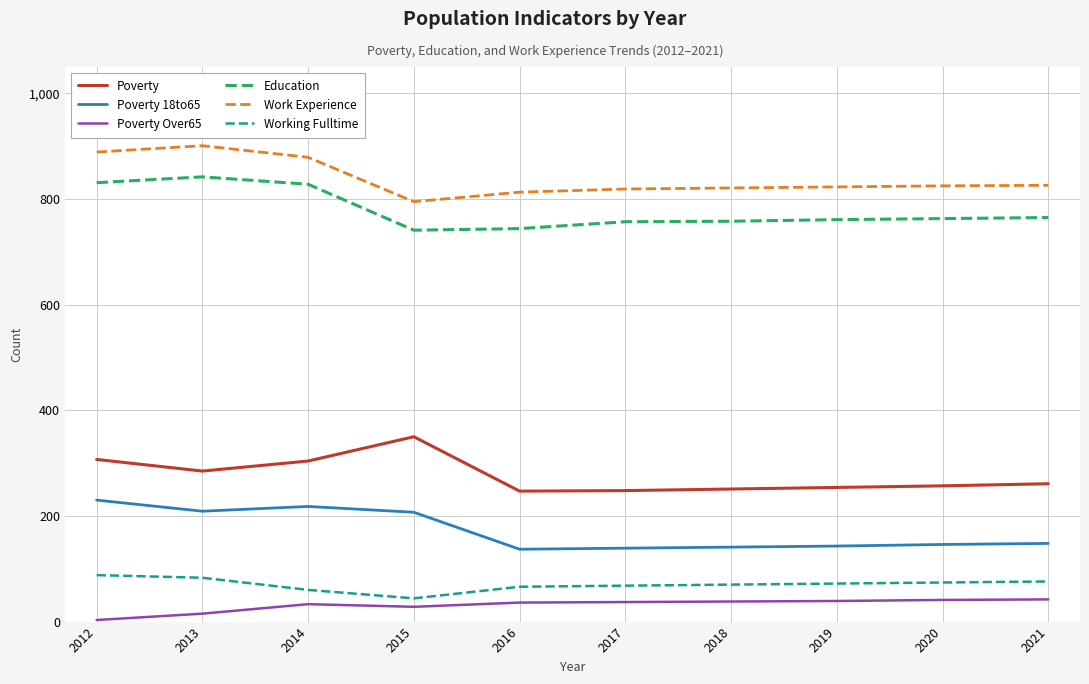

Rank the series by their maximum value, from highest to lowest.

Work Experience, Education, Poverty, Poverty 18to65, Working Fulltime, Poverty Over65